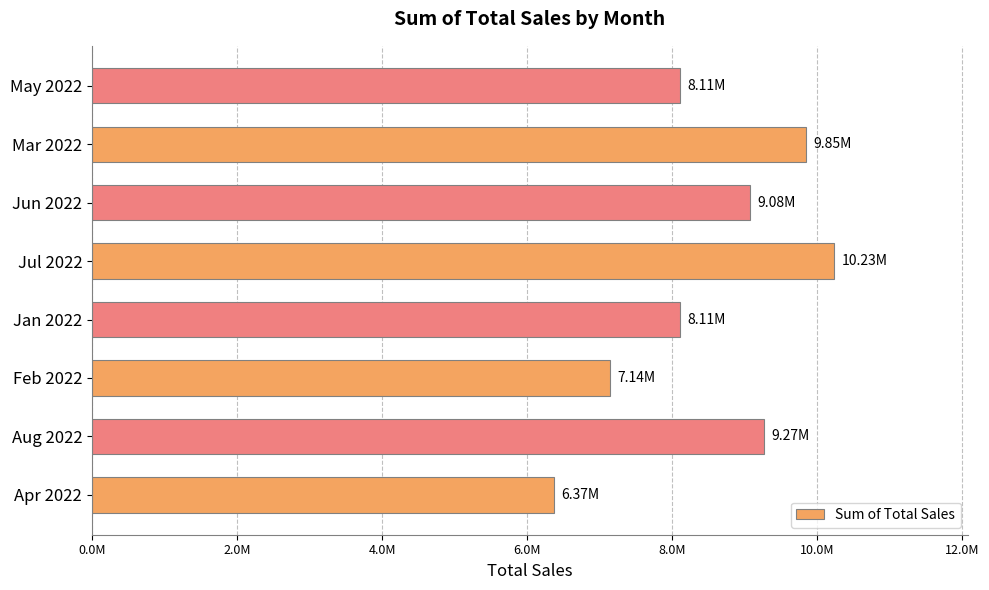

Are the bars horizontal?

Yes